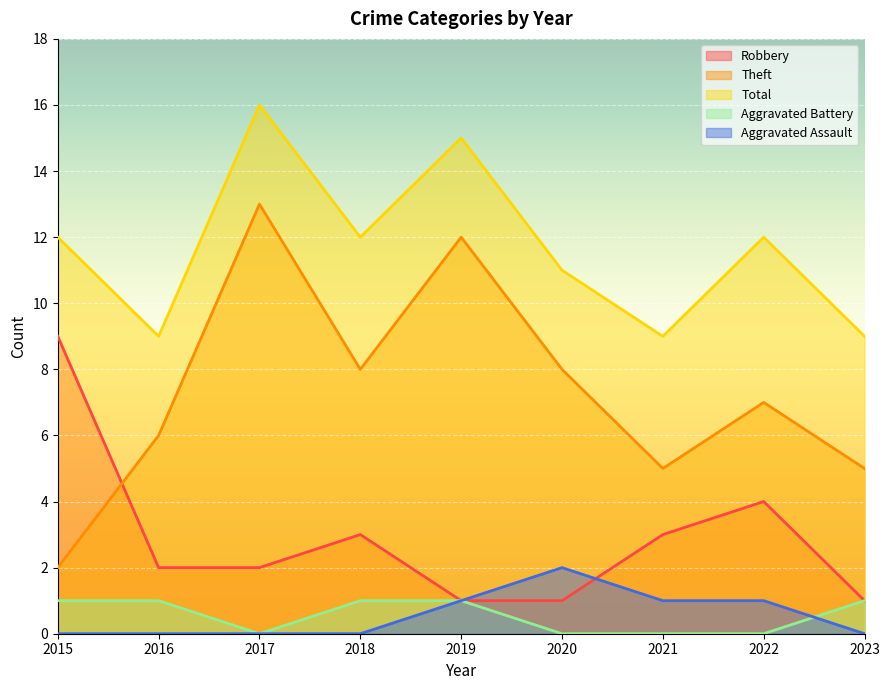

At which label is Robbery closest to 5?

2022